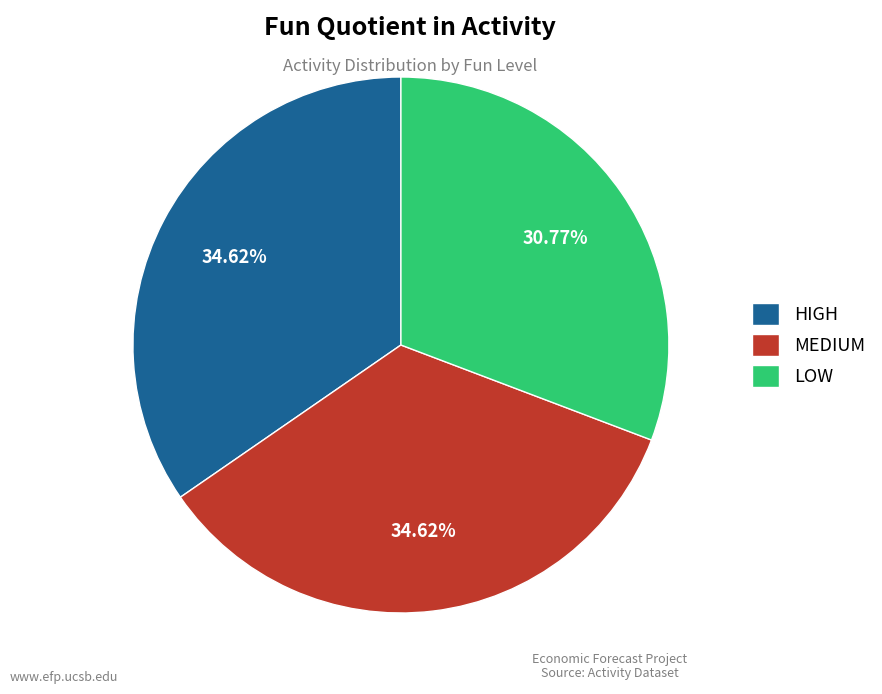

To the nearest percent, what is the difference between the largest and smallest slice percentages?

4%